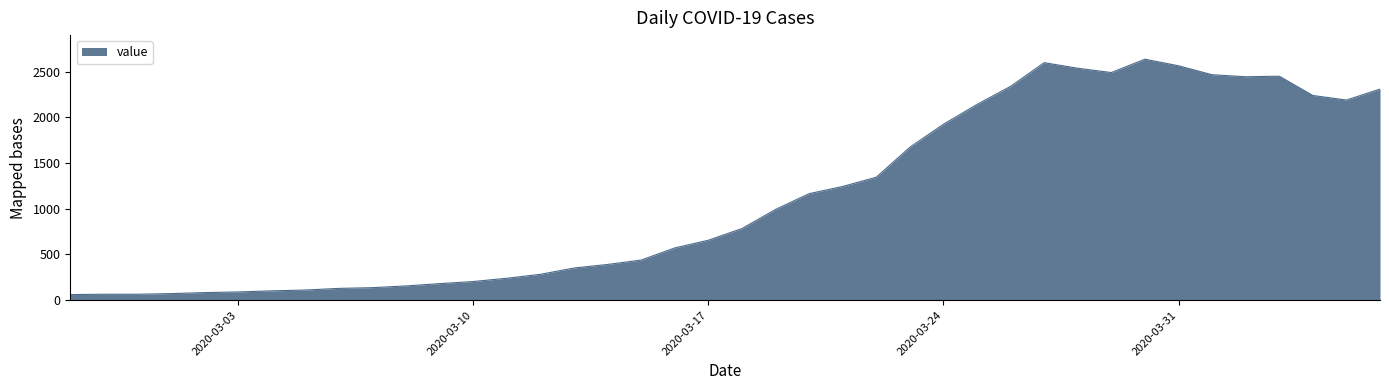

What is the smallest value displayed?

61